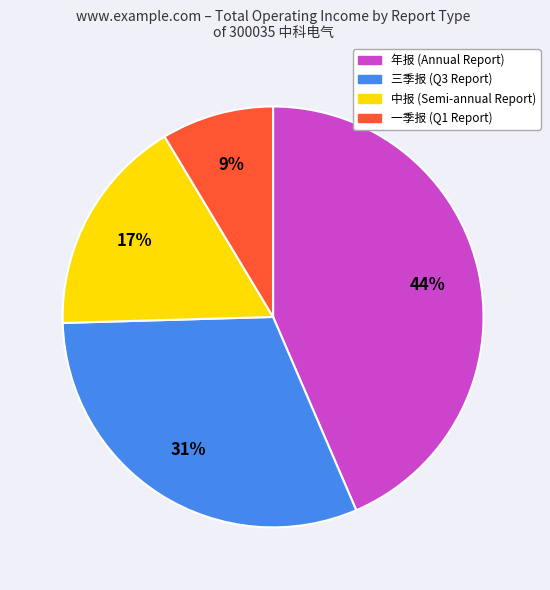

To the nearest percent, what portion does 年报 represent?

44%